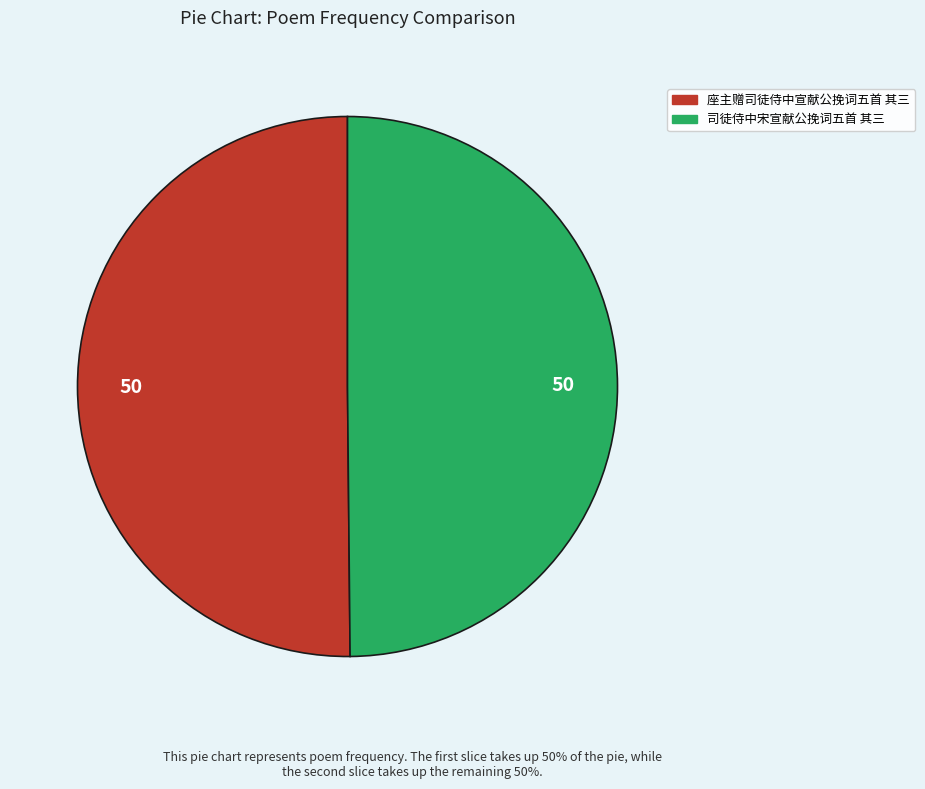

Combined, do 司徒侍中宋宣献公挽词五首 其三 and 座主赠司徒侍中宣献公挽词五首 其三 account for over 50%?

Yes